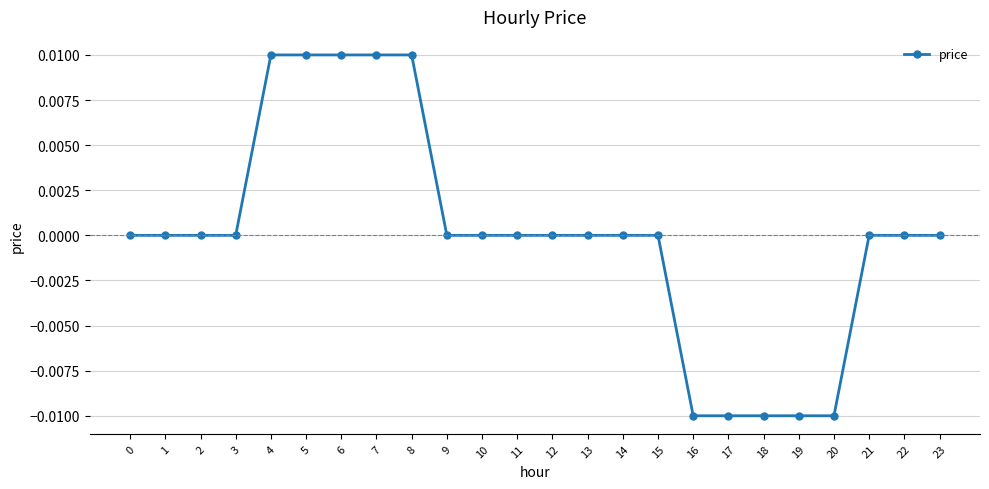

True or false: the data shows 0.0 at 12.

True